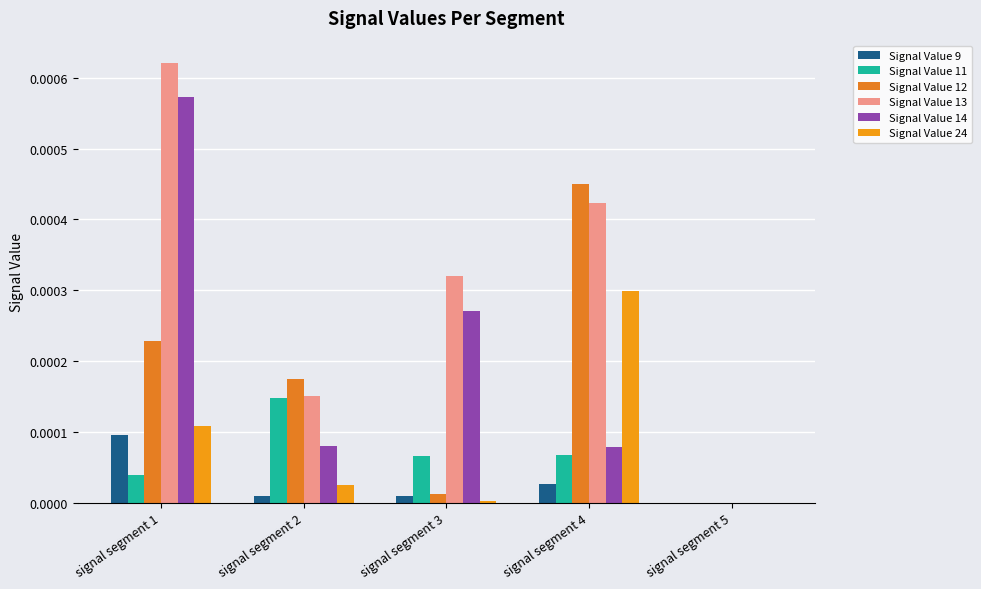

How many categories are shown in the chart?

5